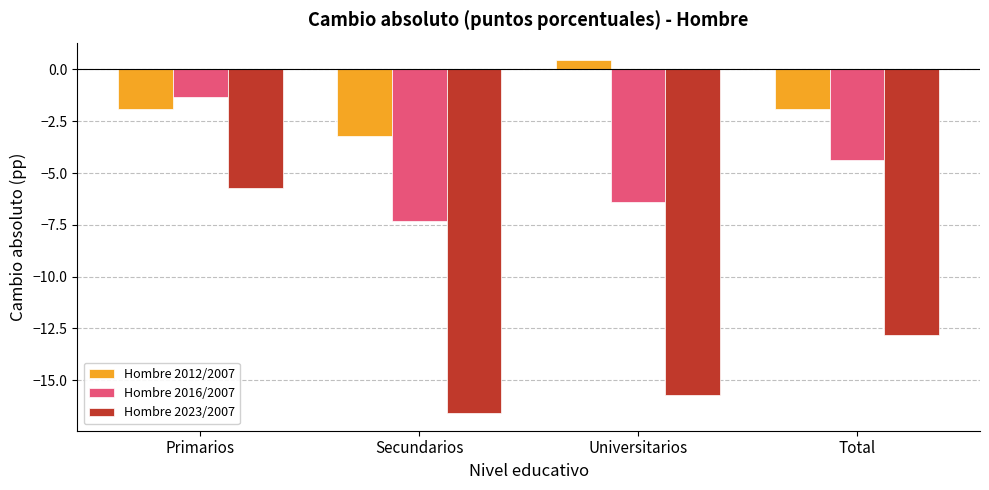

What is the smallest value displayed?

-16.6